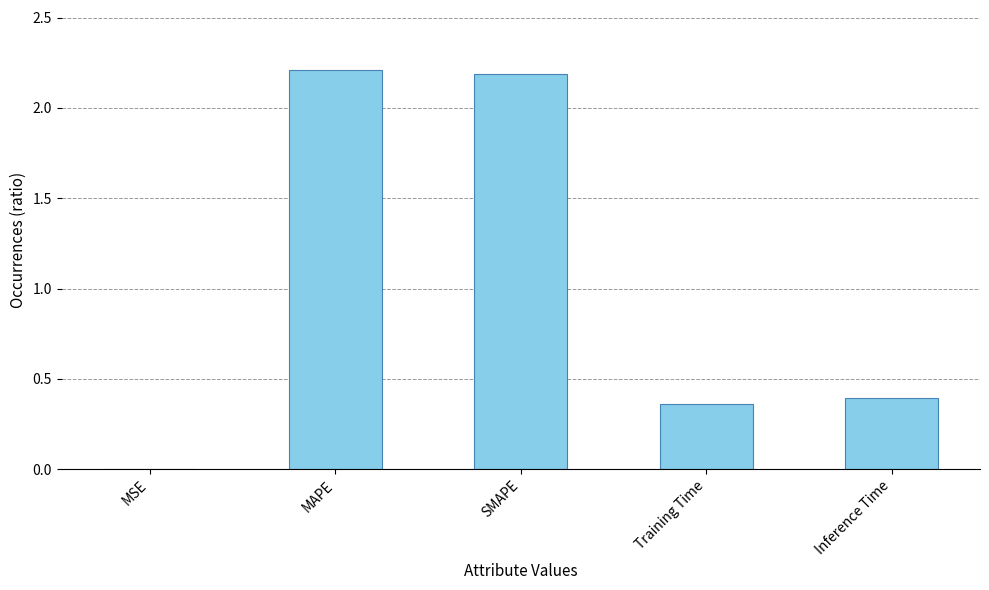

What is the change in value from SMAPE to Inference Time?

-1.8